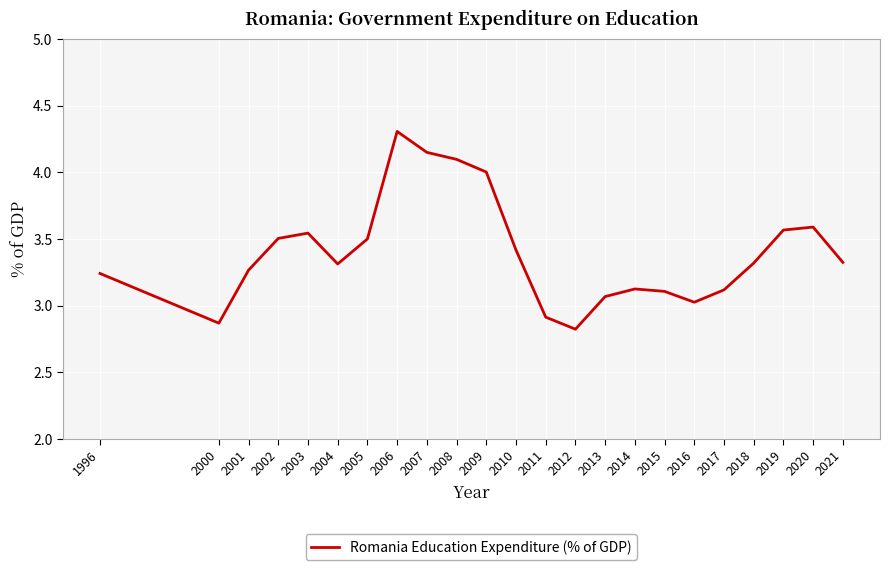

Does the chart have visible grid lines?

Yes